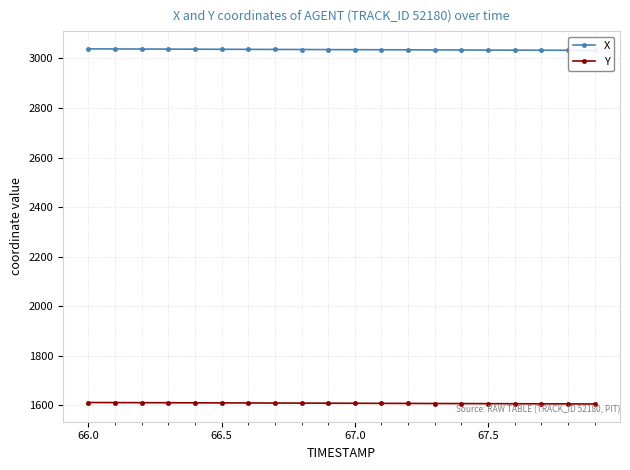

List the series in order of their overall mean, highest first.

X, Y